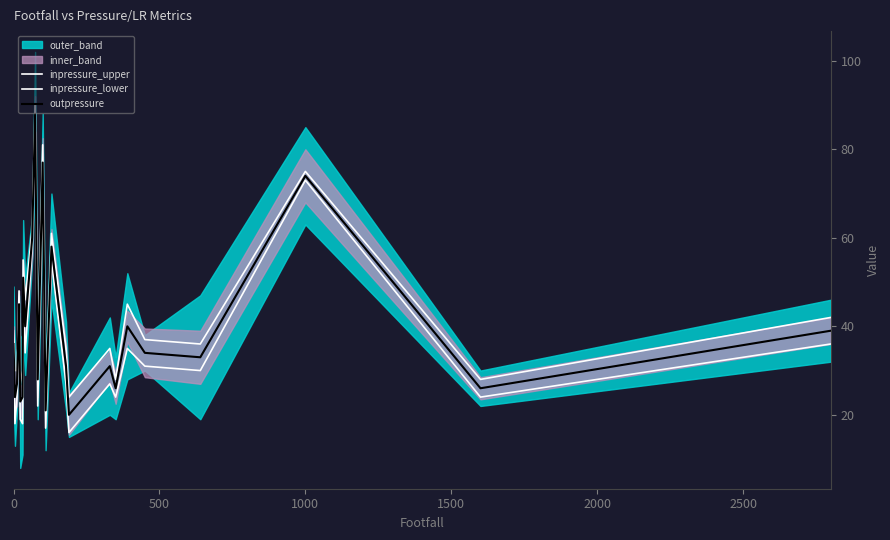

What is the value of the inpressure_upper point at the 24th from the left?

42